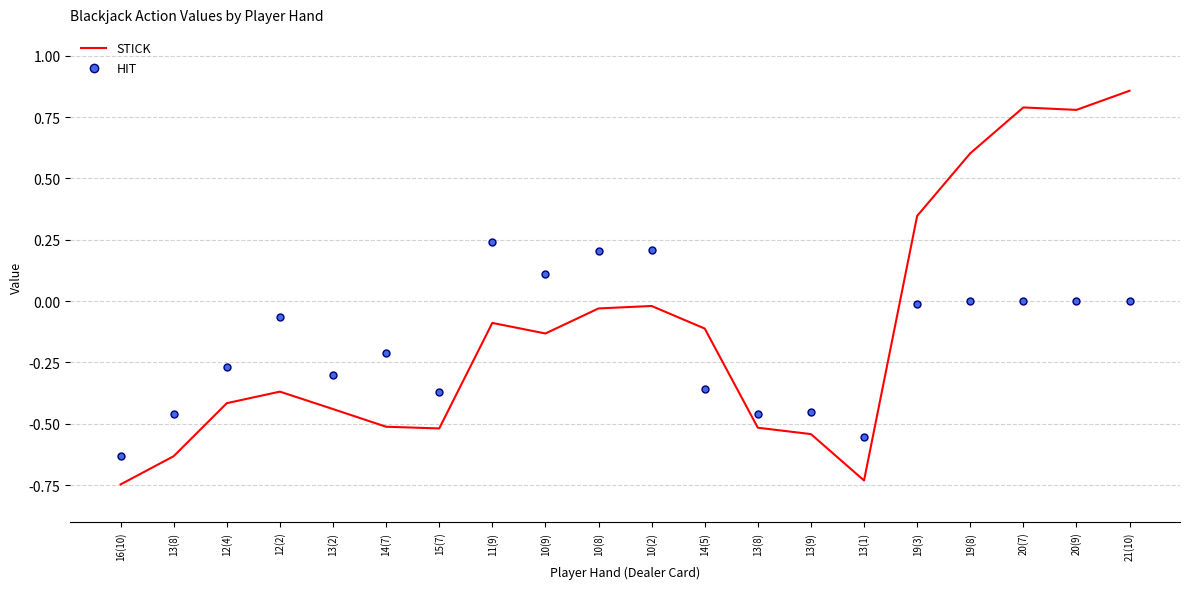

Which series has the largest total across all categories?

STICK